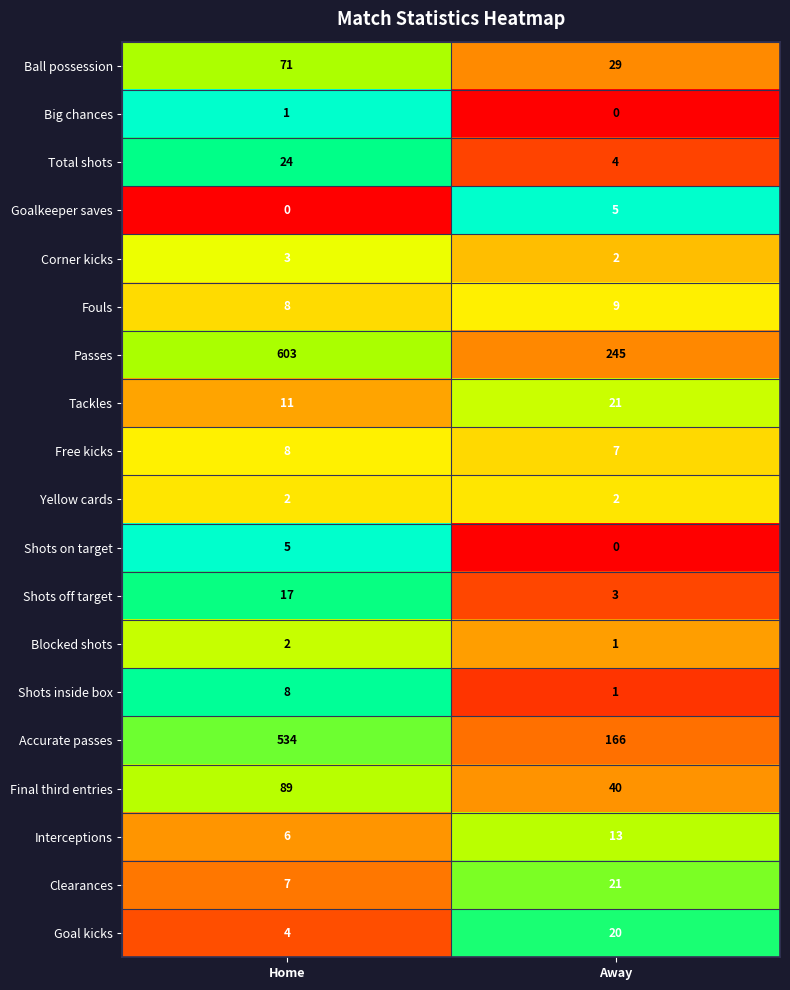

What is the spread (max minus min) of values at Home?

603